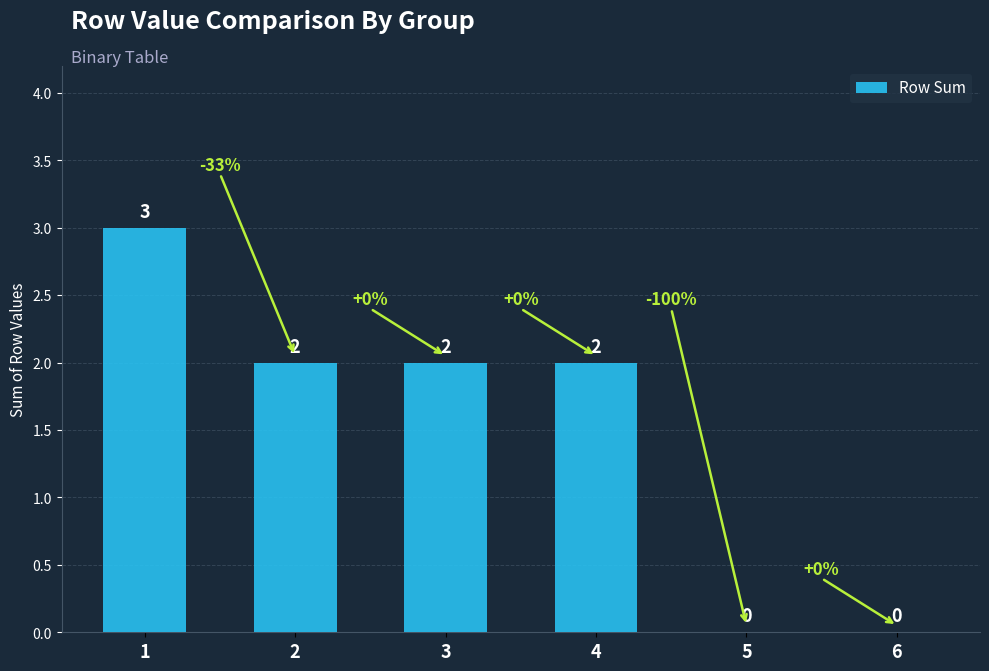

Approximately how many times larger is the value at 3 compared to 4?

1.0